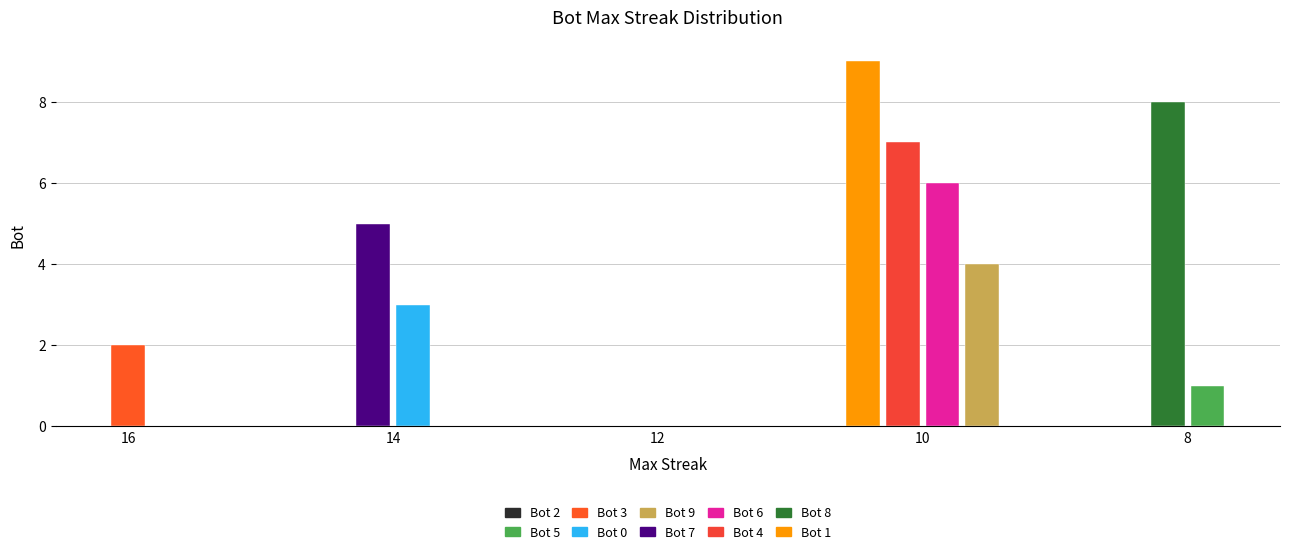

Which has a higher value, 8 or 10?

8